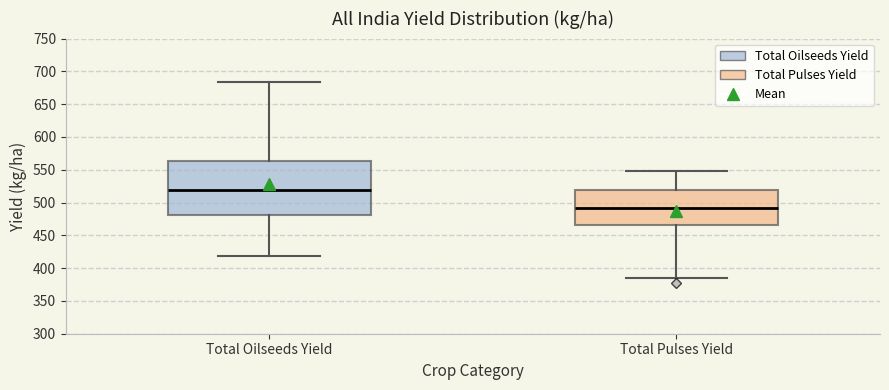

Comparing the boxes themselves (not the whiskers), which one is the tallest?

Total Oilseeds Yield